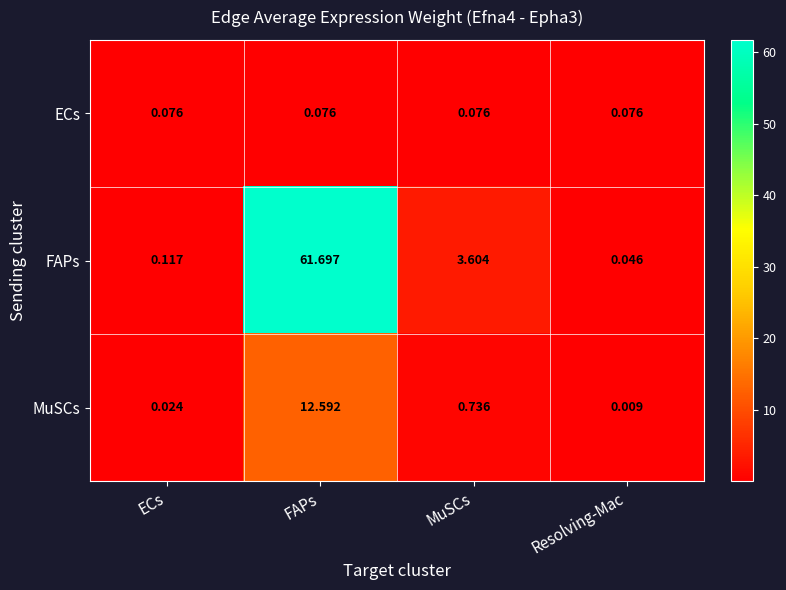

How many series are shown in this chart?

3